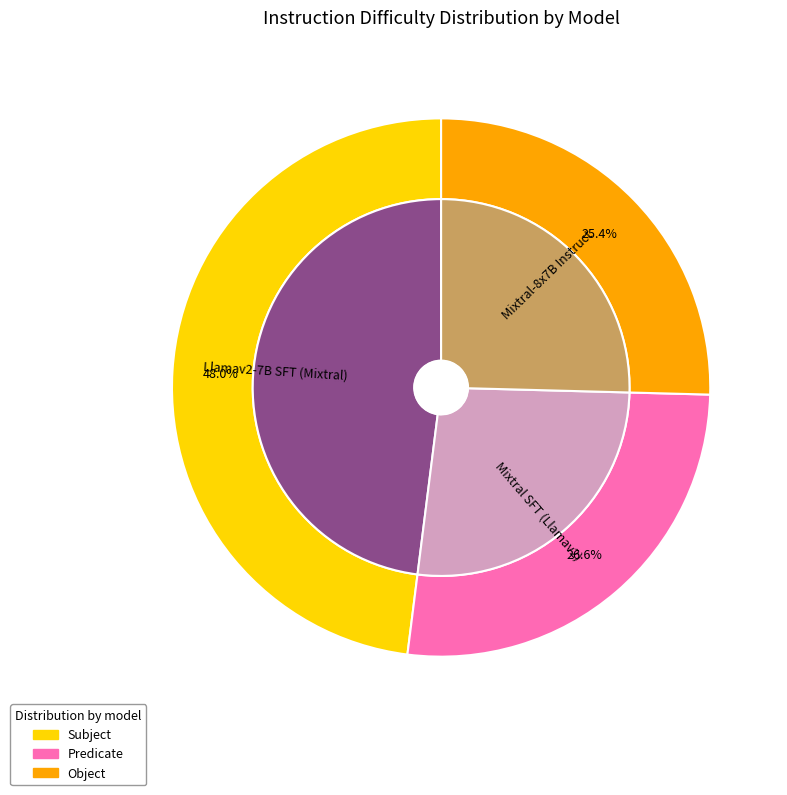

Which category has the smallest portion of the pie?

Mixtral-8x7B Instruct